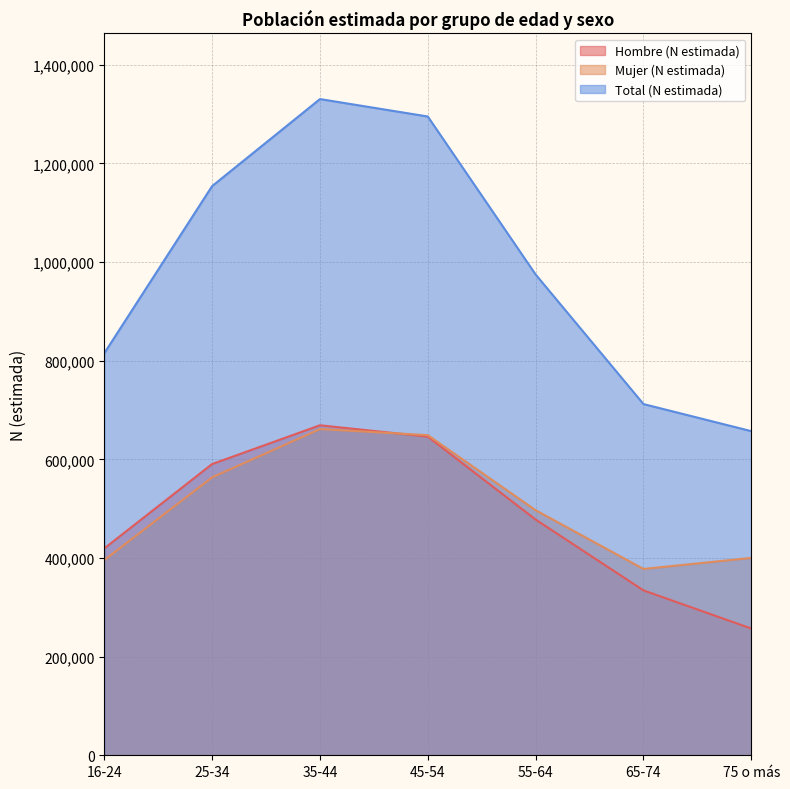

What is the difference between the maximum and minimum values in the Total (N estimada) series?

673316